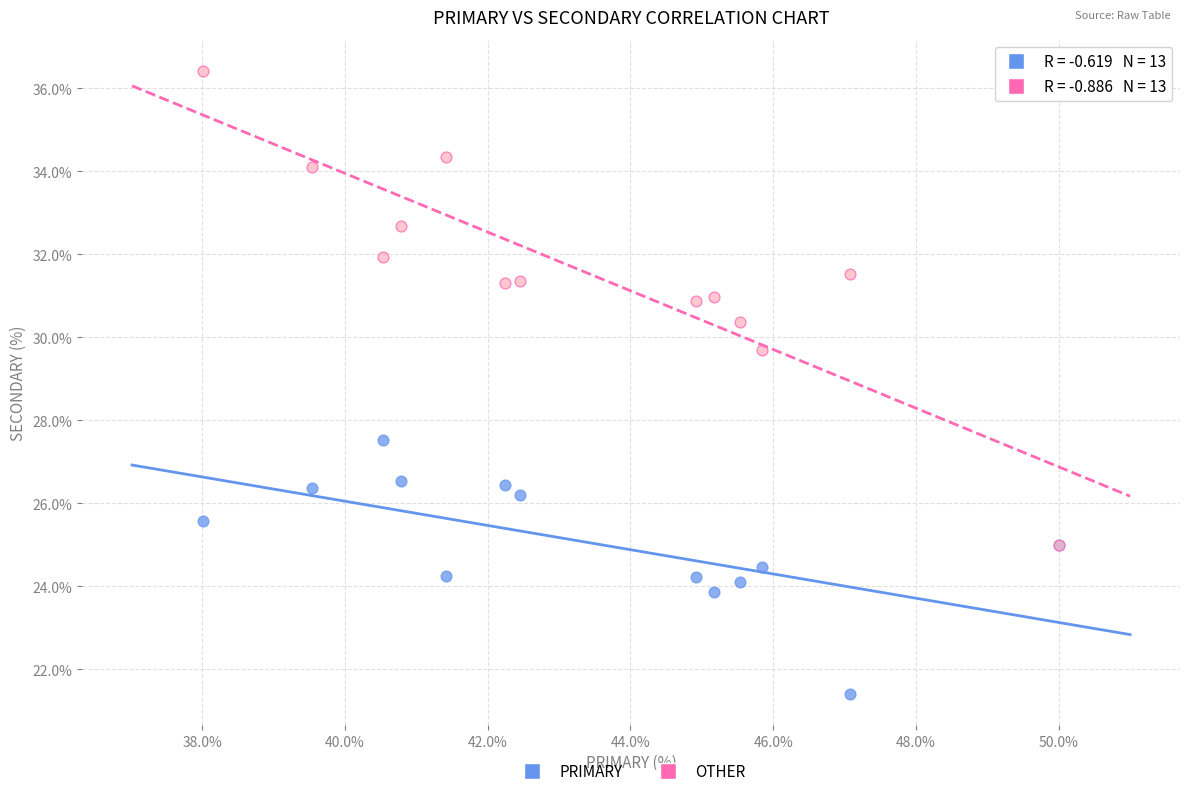

Across all series, what Y value is closest to 28?

27.5